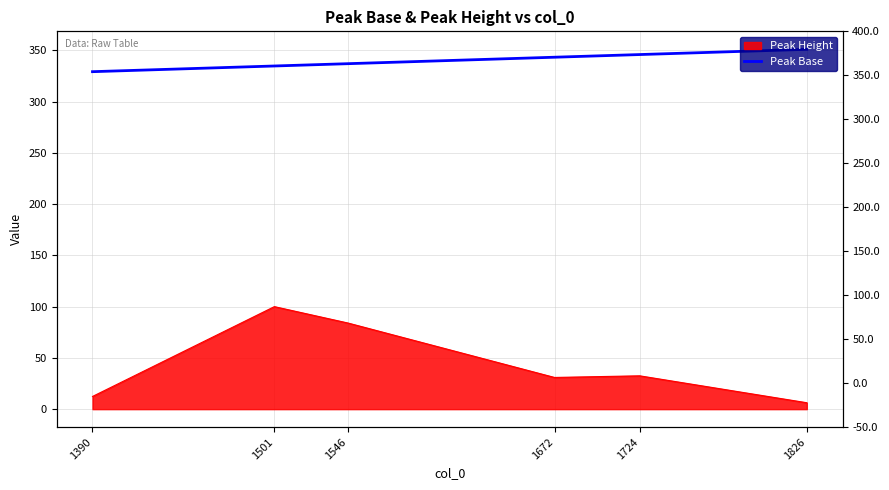

How many data points are less than 343?

3